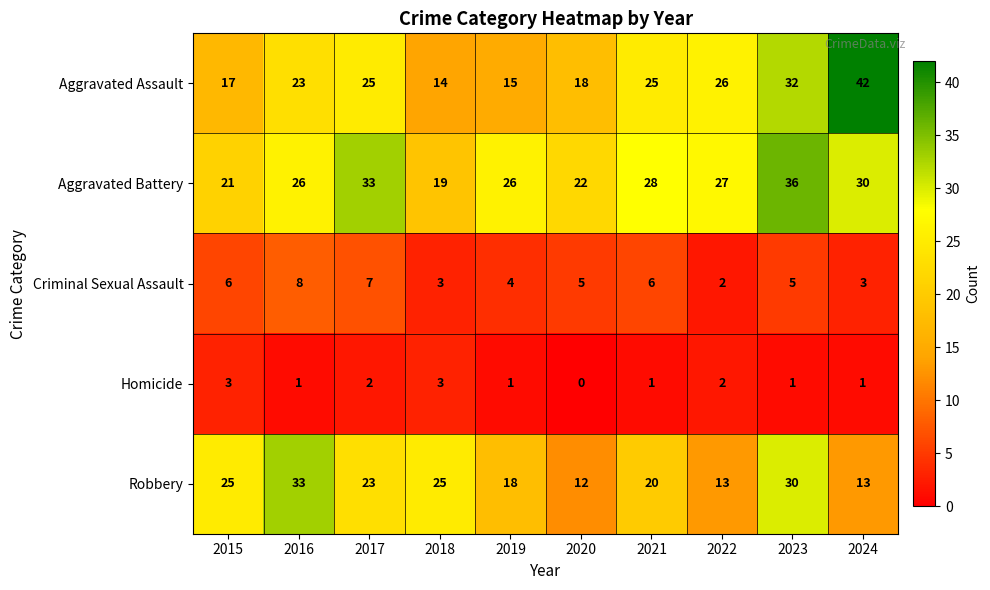

How many data points in Robbery are less than 23?

5